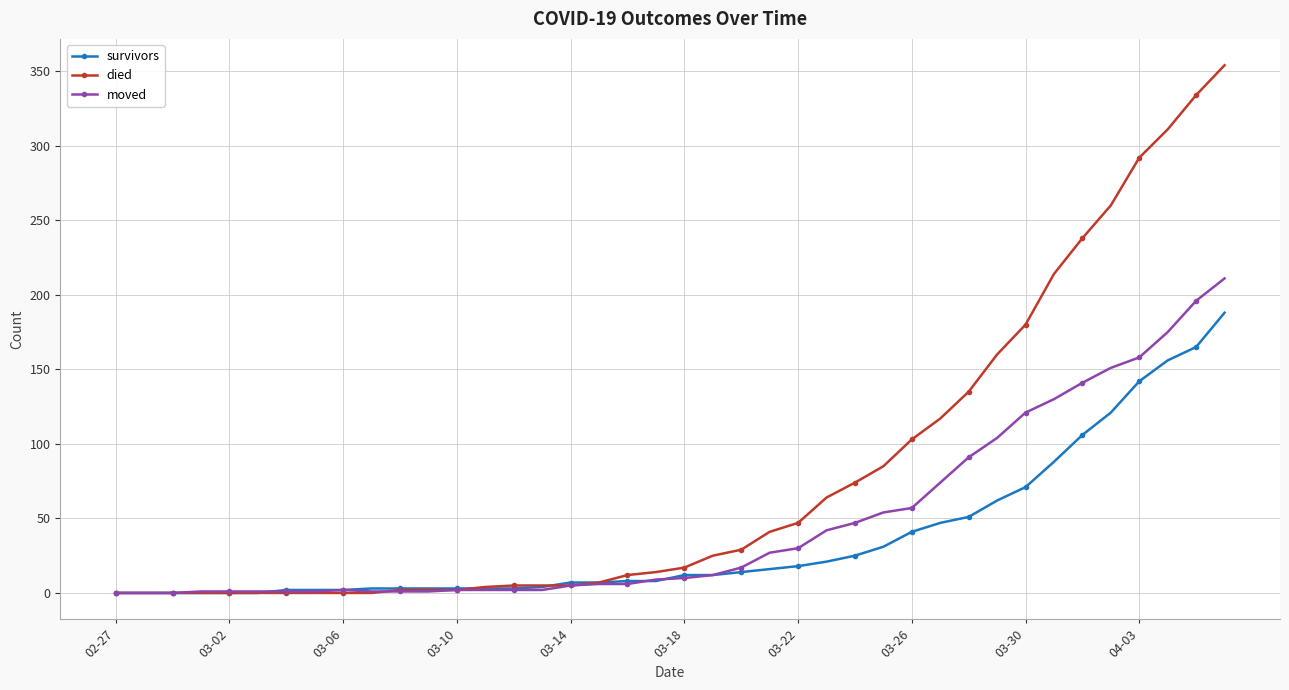

Which series has the largest total across all categories?

died